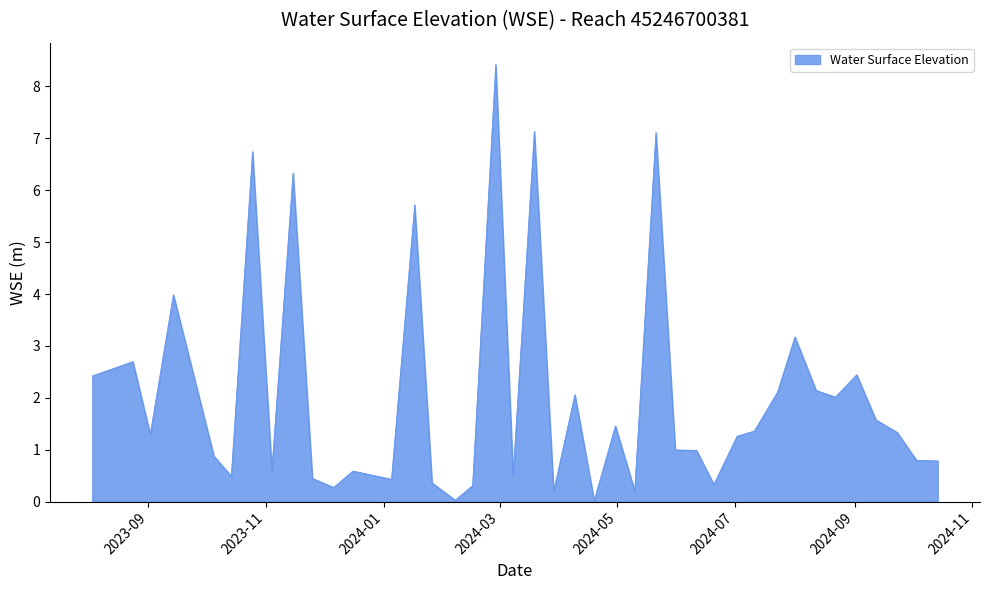

What is the greatest value displayed?

8.4